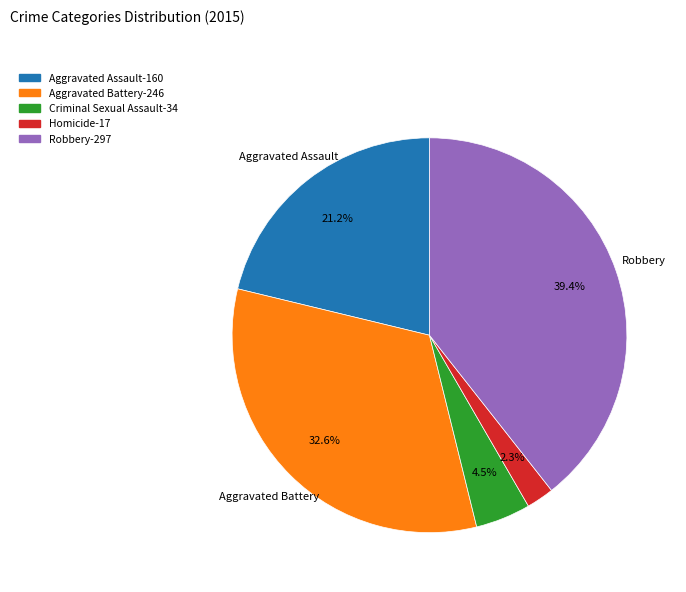

Do Robbery and Homicide together represent more than half of the pie?

No